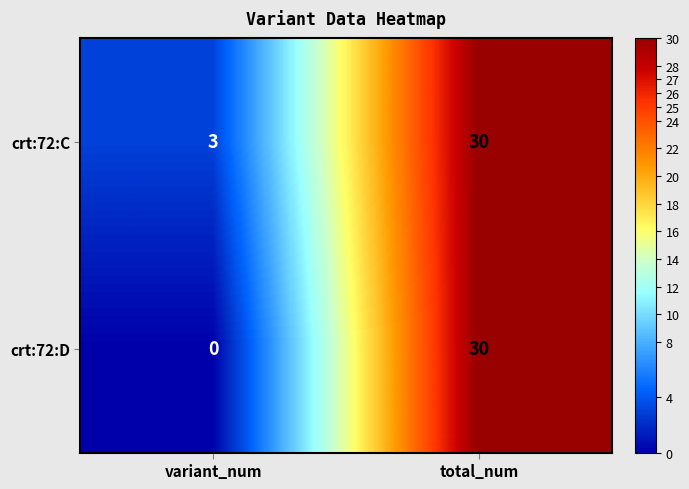

Which series has the largest total across all categories?

crt:72:C